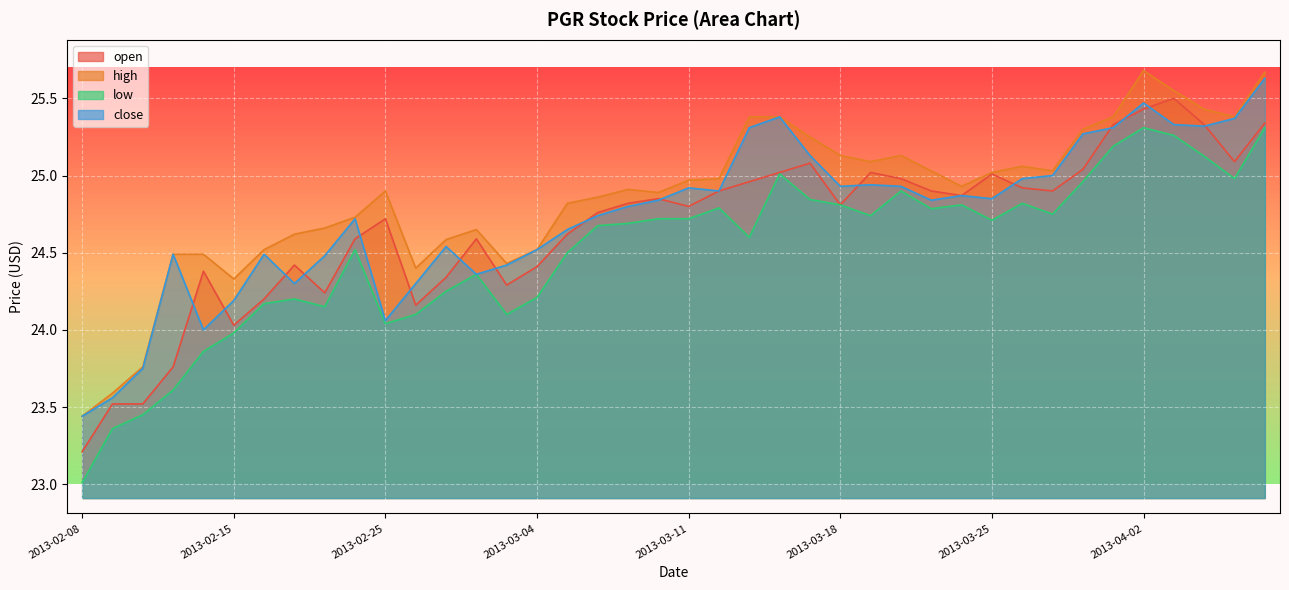

Which series has the largest total across all categories?

high